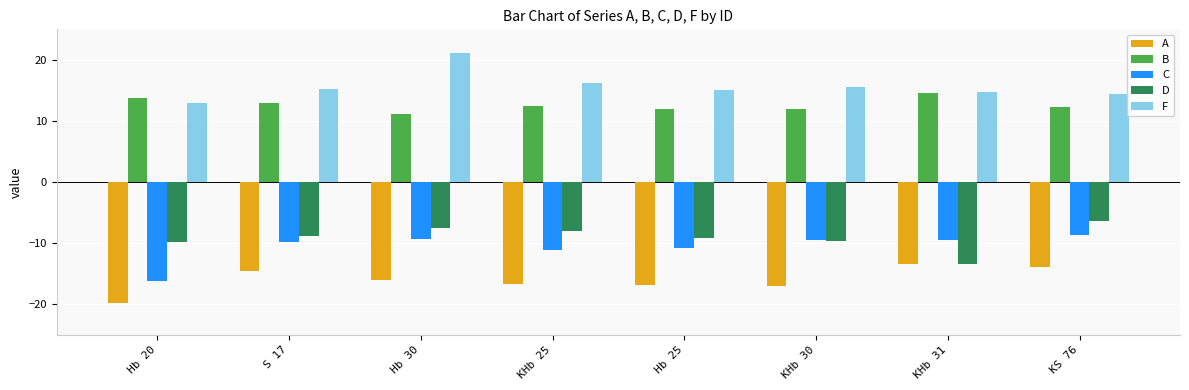

What are all the series names shown in the legend?

A, B, C, D, F